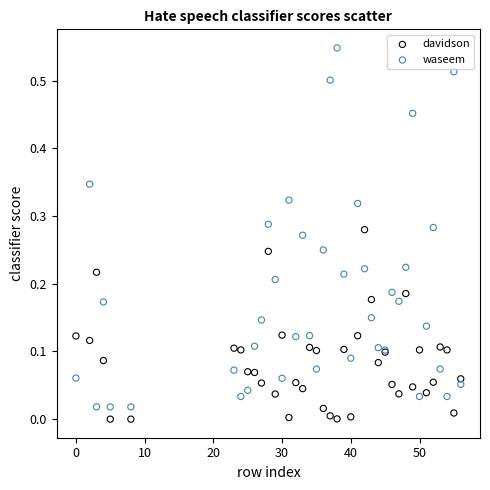

Which series has the widest spread of Y values?

waseem